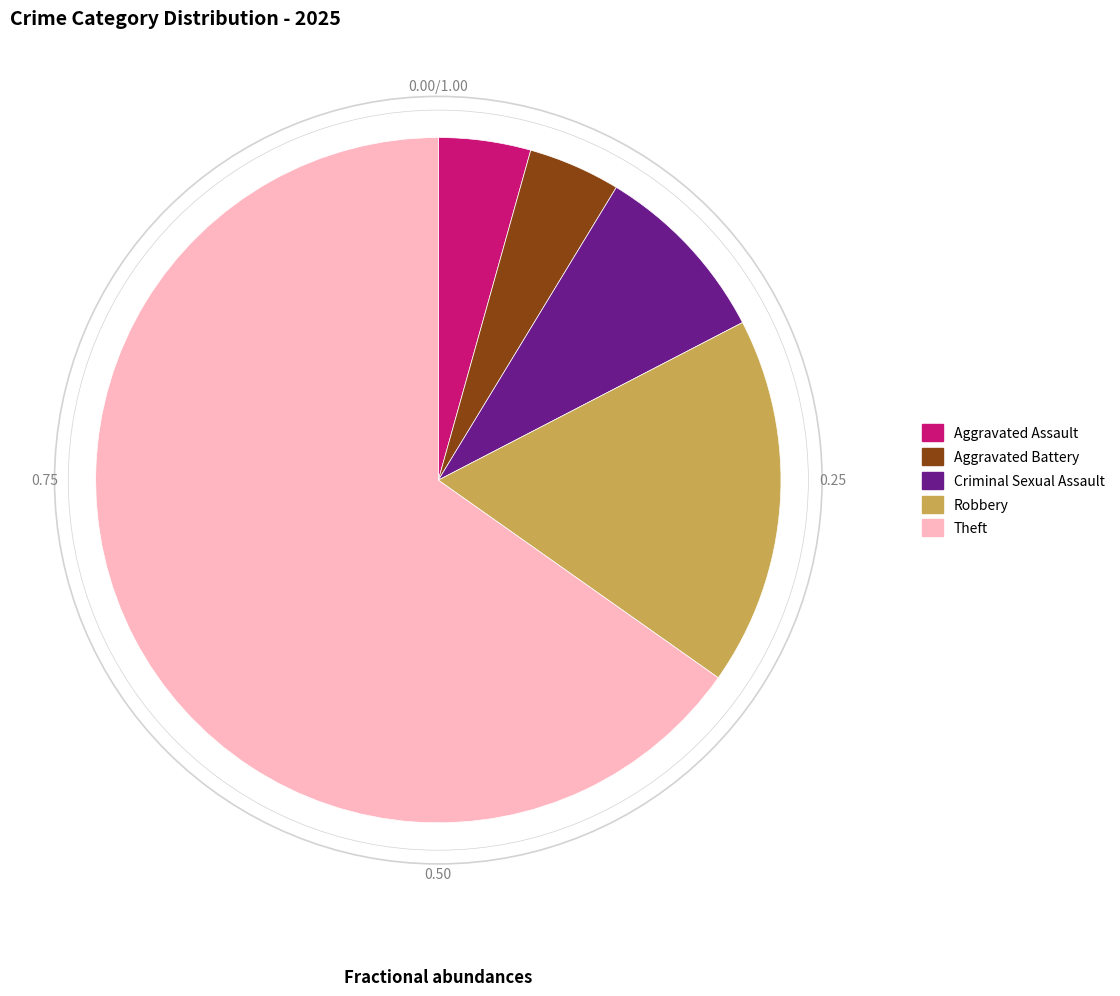

Is there a majority slice in this chart?

Yes